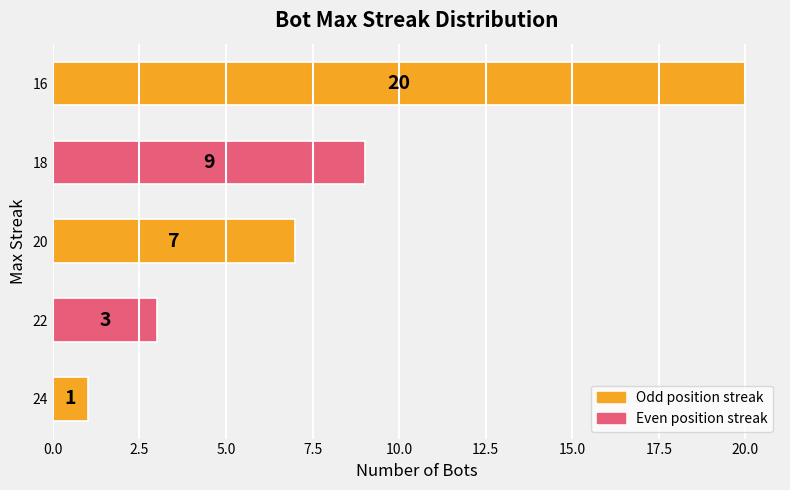

Reading bottom to top, list all the values displayed in this chart.

24=1	22=3	20=7	18=9	16=20